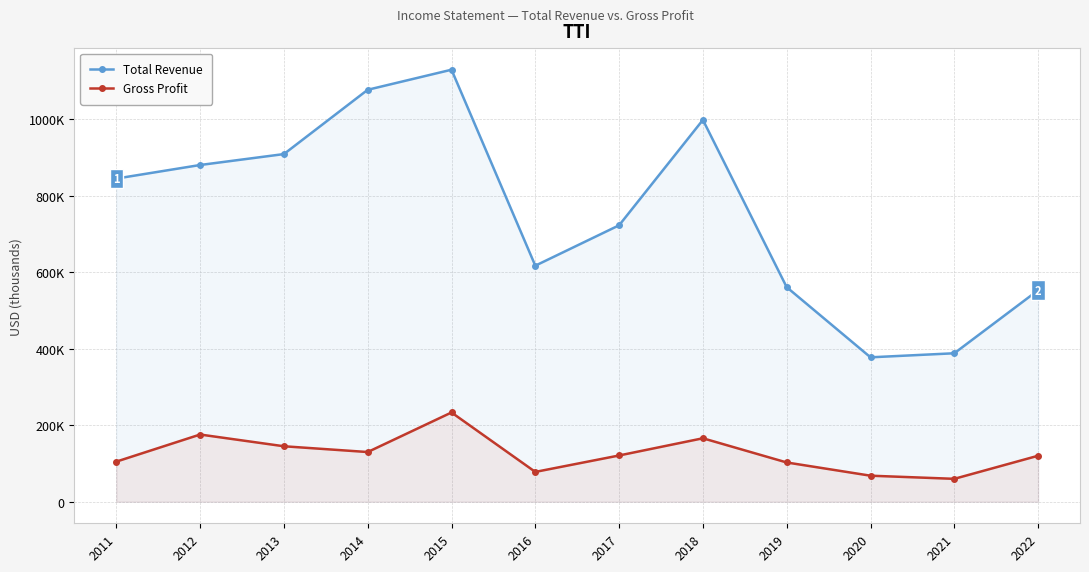

How many values in the Gross Profit series exceed 120900?

5